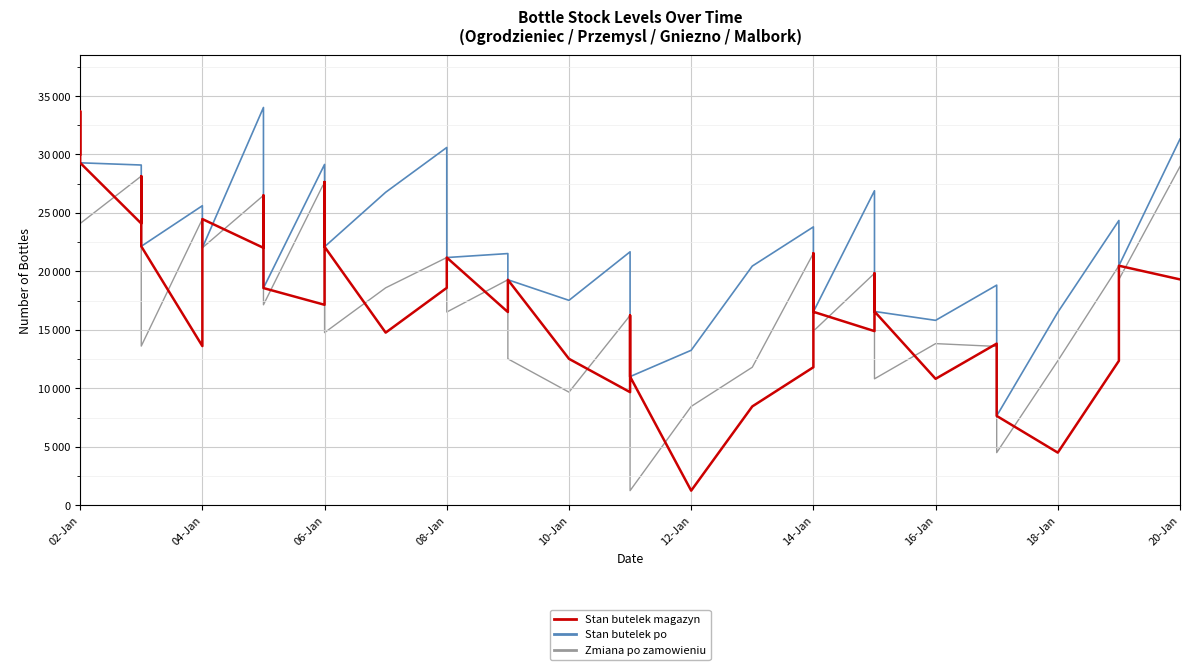

True or false: Zmiana po zamowieniu has a value of 11677 at 14-Jan.

False